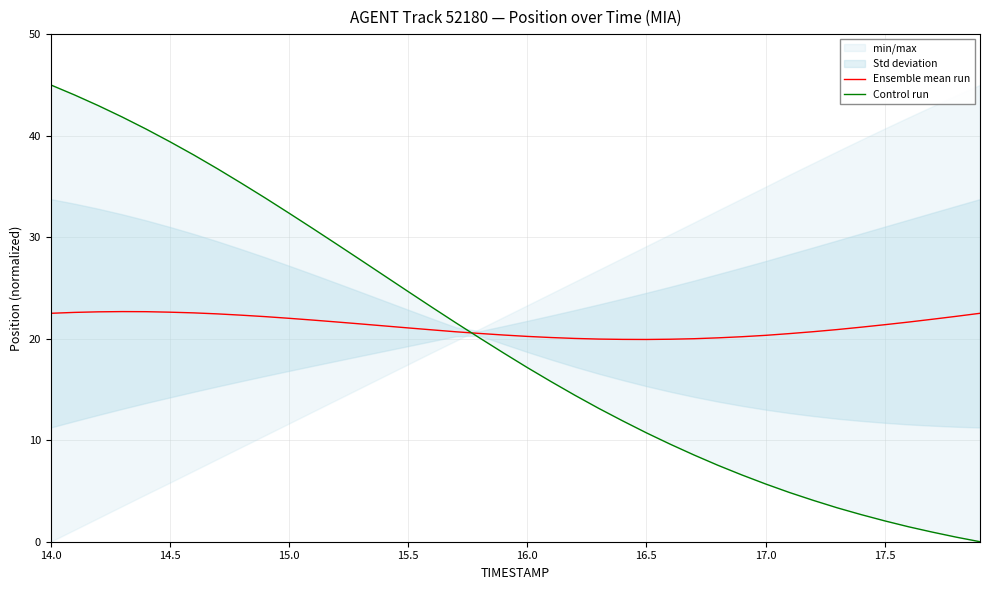

What is the greatest value displayed?

45.0